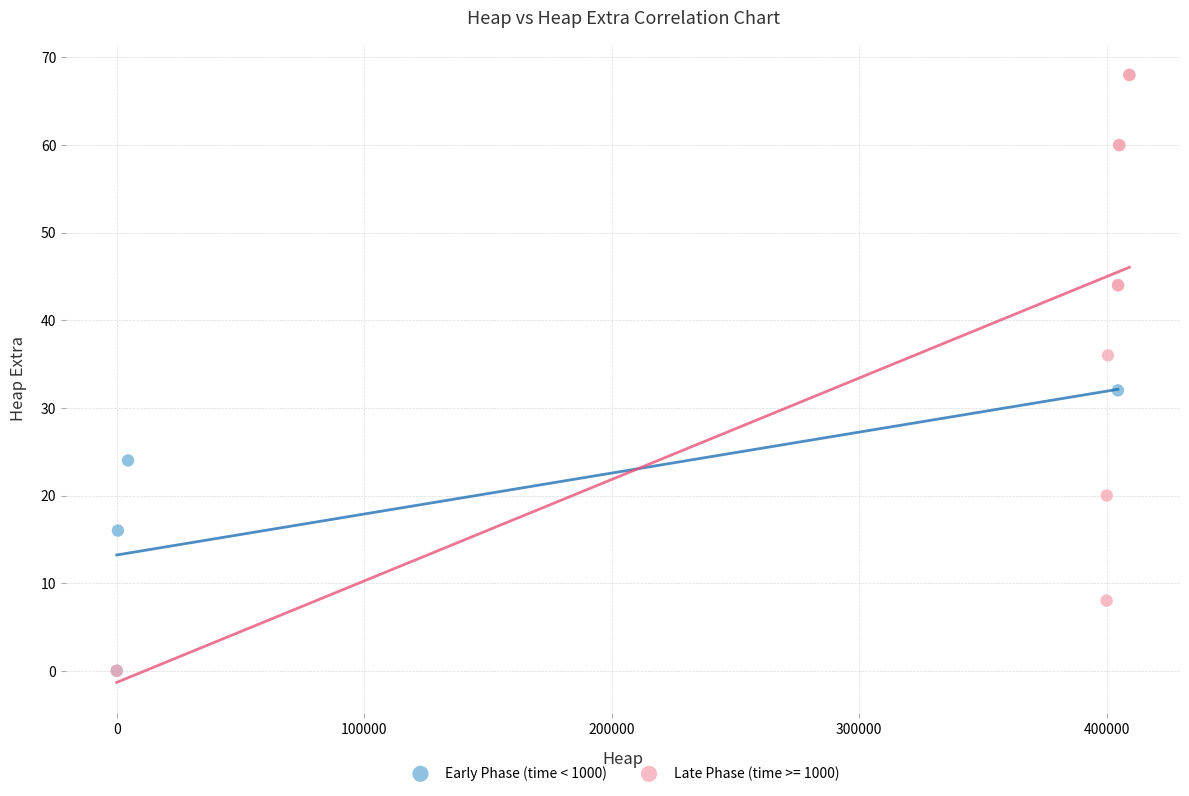

Which series reaches the maximum Y coordinate?

Late Phase (time >= 1000)